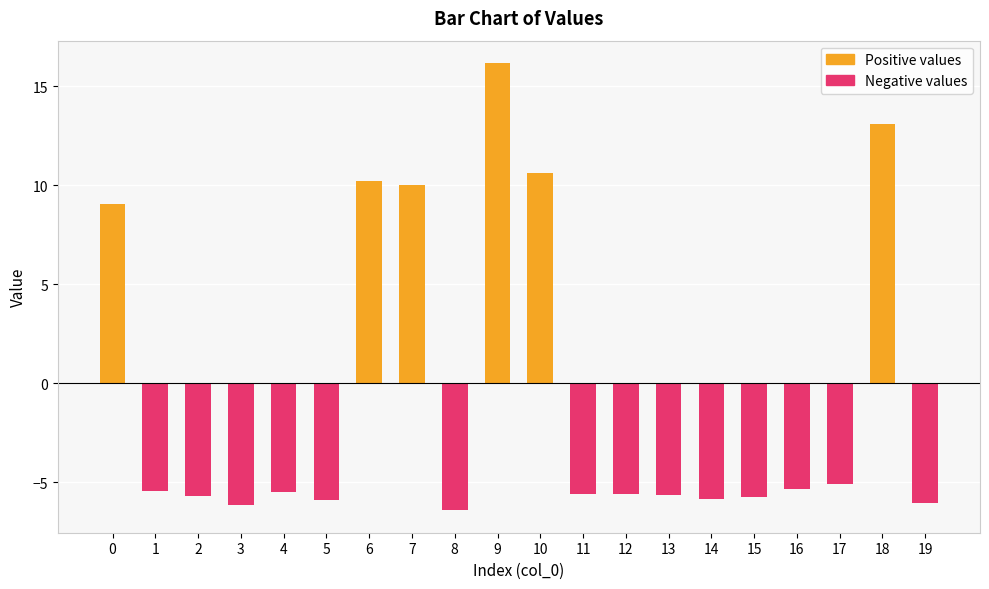

What is the sum of all Negative values values?

-79.9